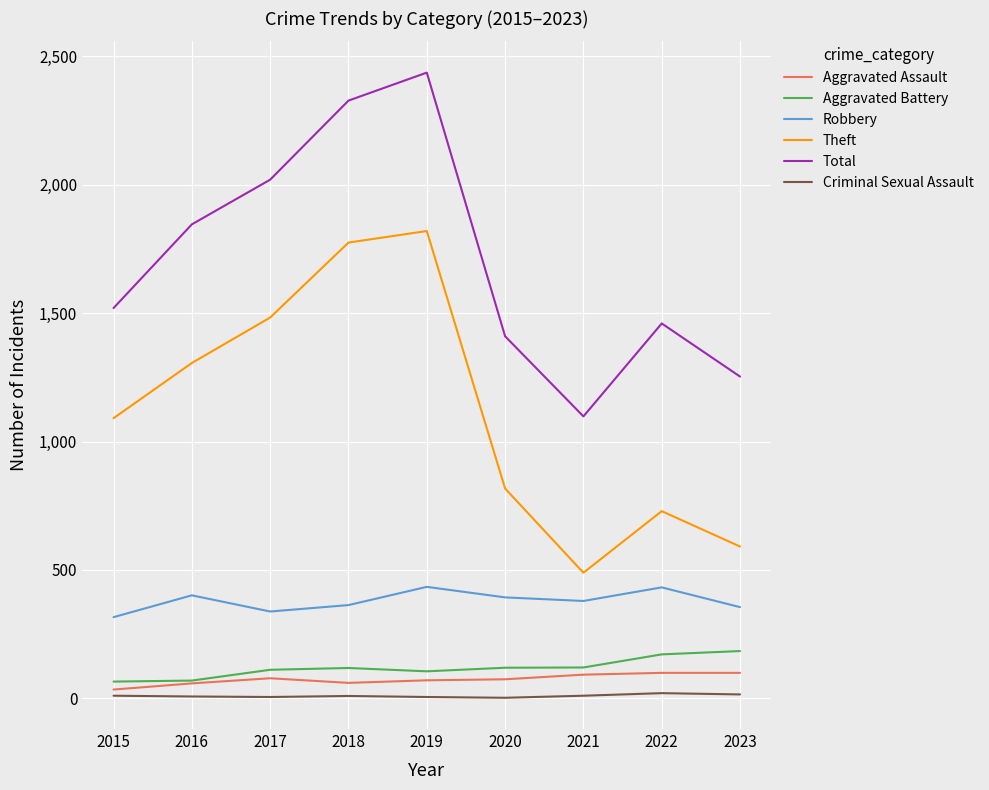

Which series has the largest total across all categories?

Total